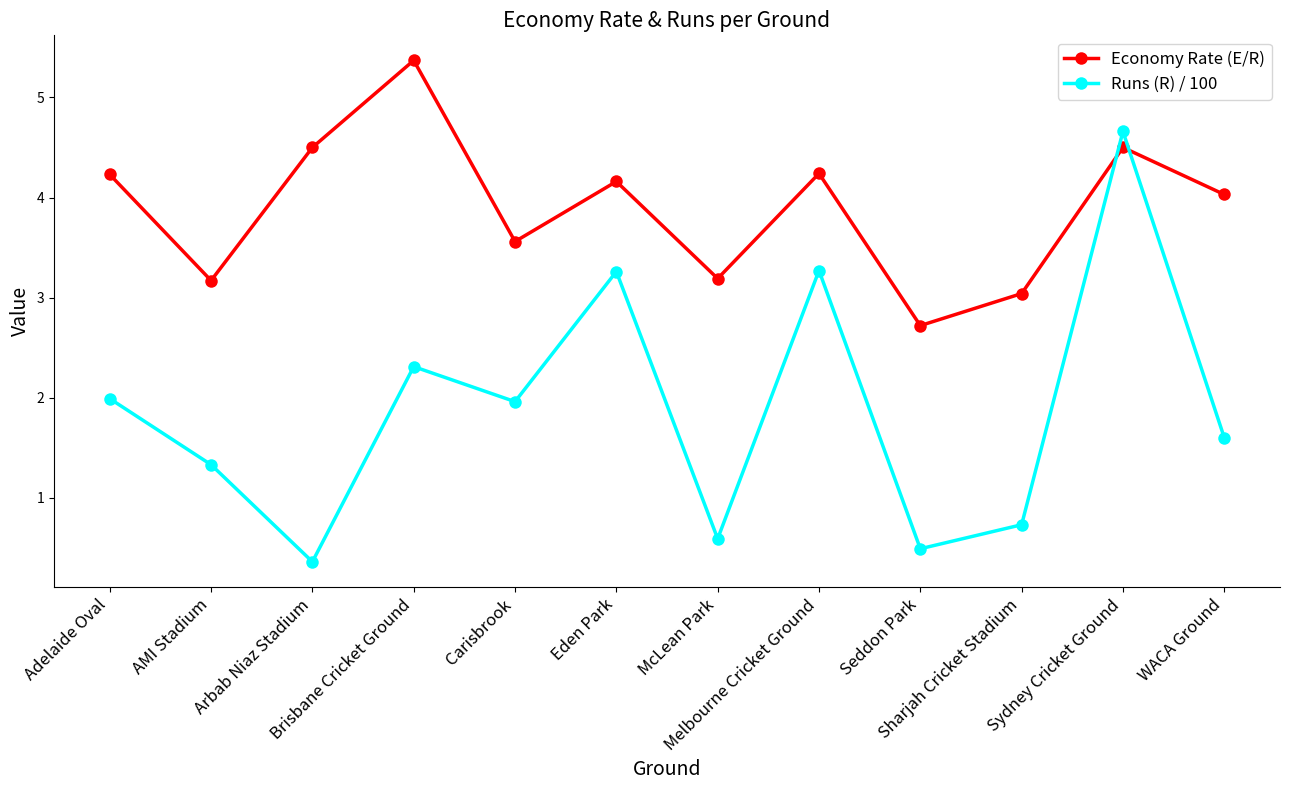

Which series has the widest spread of values?

Runs (R) / 100